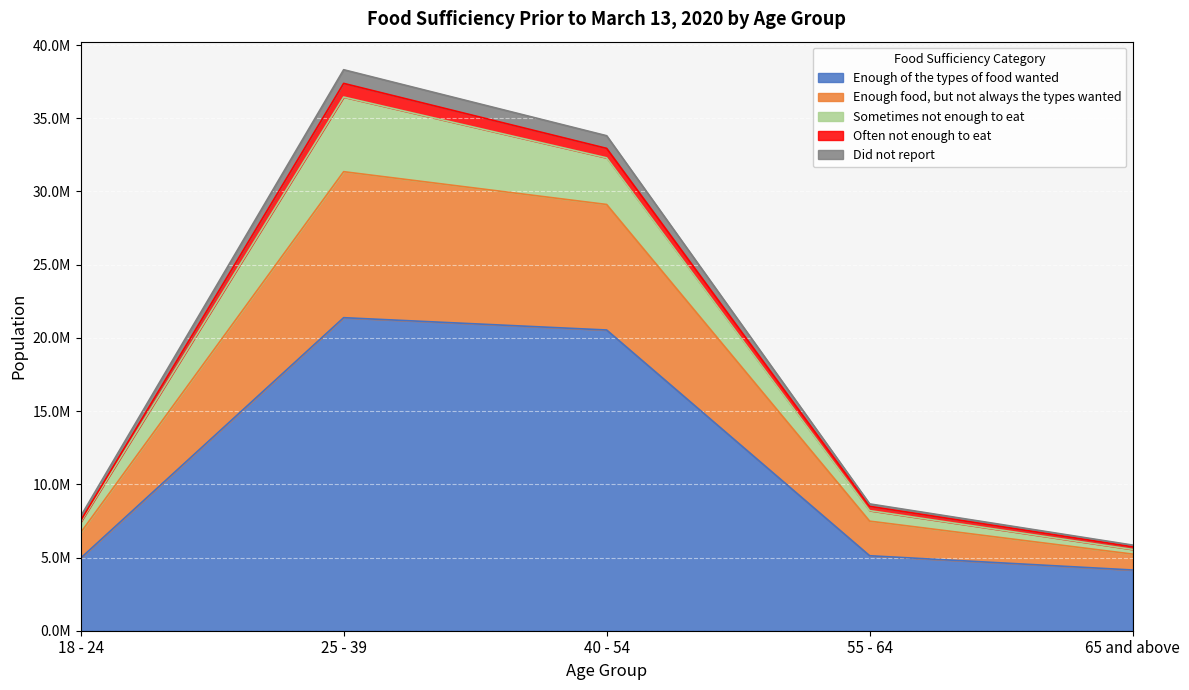

What is the average value of the Enough of the types of food wanted series?

11229500